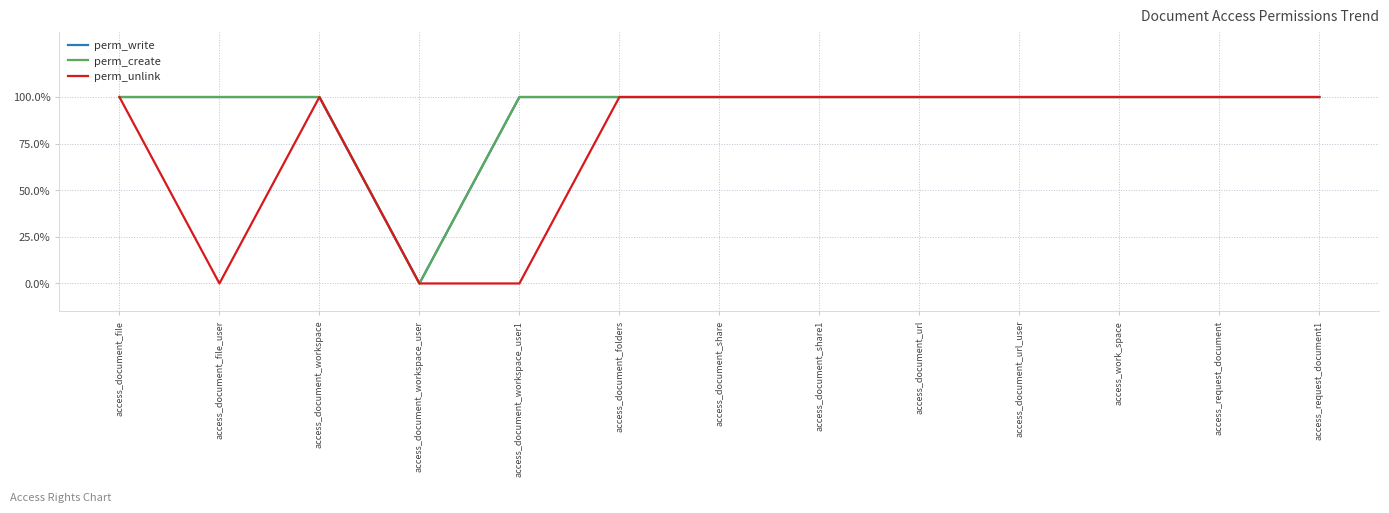

Is this an area chart (filled region under the line)?

No